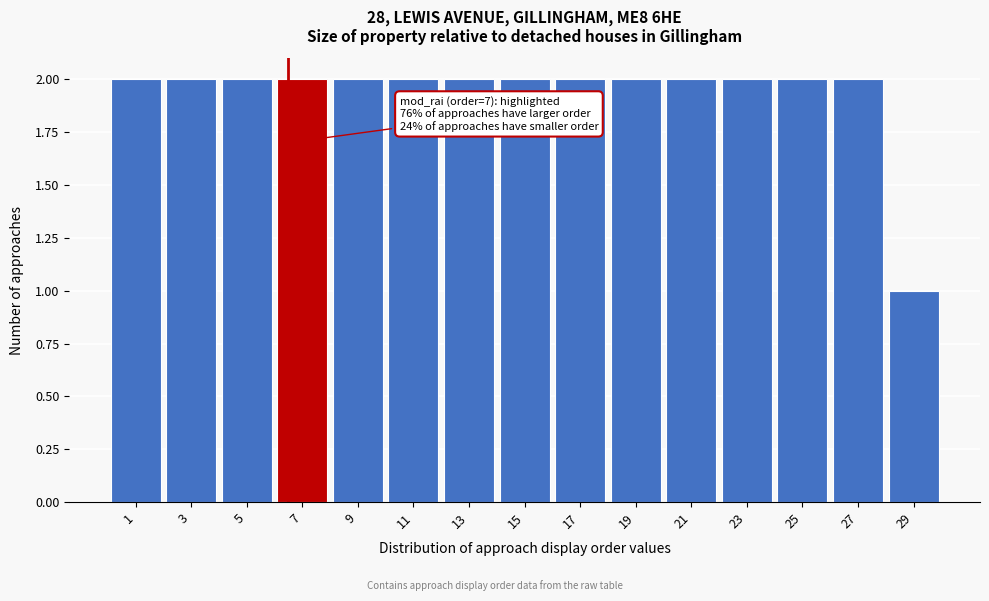

Reading left to right, extract all data points from this chart.

2	2	2	2	2	2	2	2	2	2	2	2	2	2	1